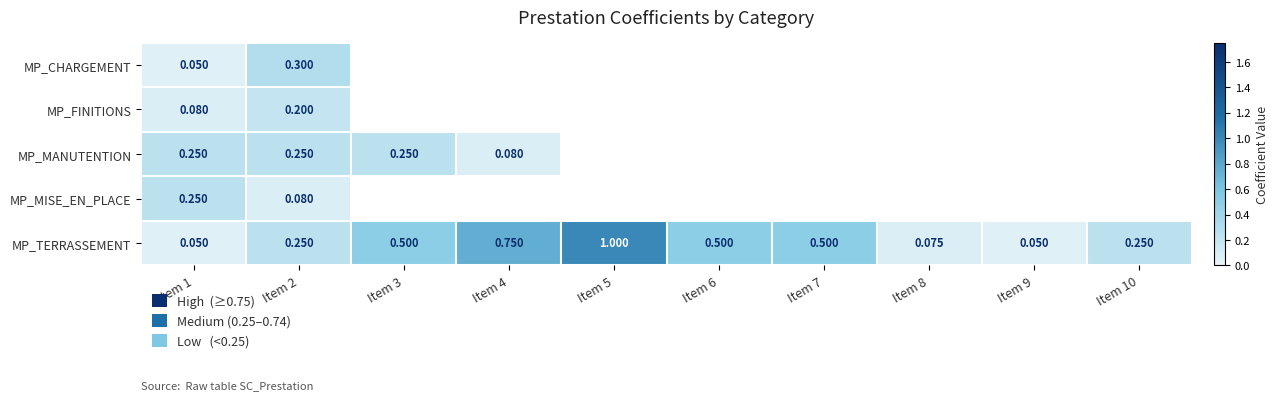

Is the value of MP_MISE_EN_PLACE at Item 1 greater than the value of MP_TERRASSEMENT at Item 9?

Yes